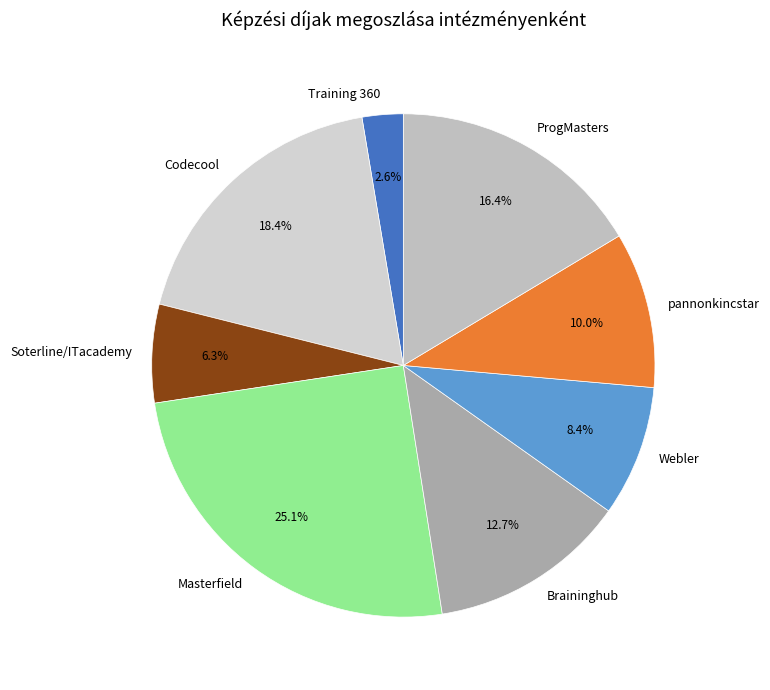

Which slice is the smallest?

Training 360